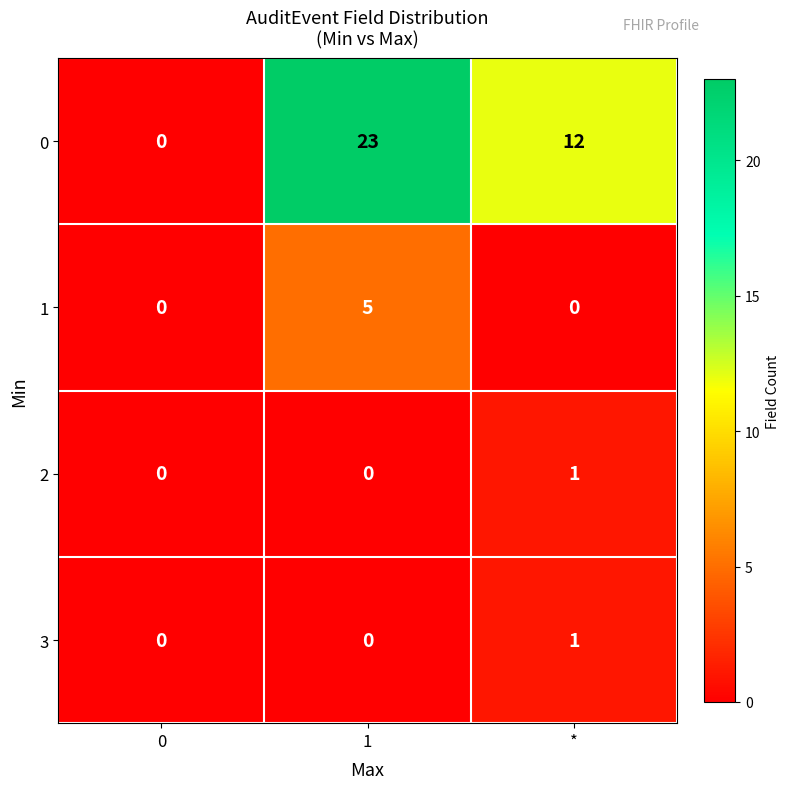

What is the maximum value for 1?

5